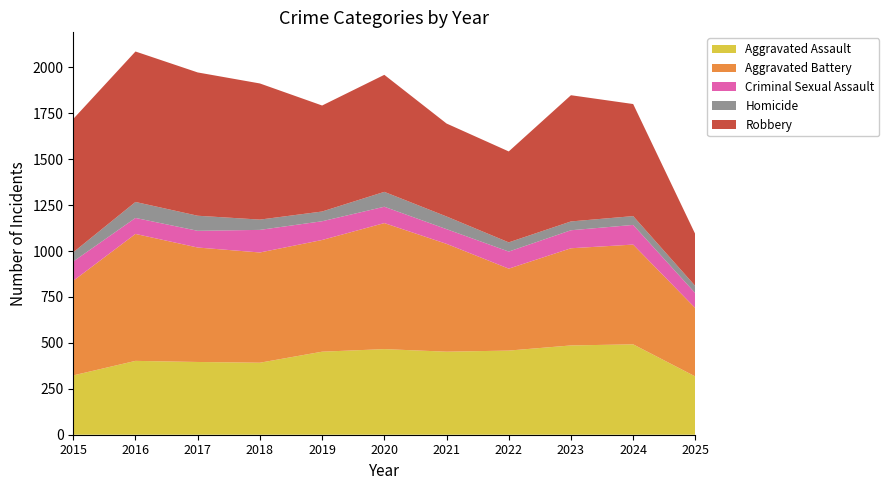

Reading right to left, what are all the values shown in this chart?

Aggravated Assault: 317	492	486	458	452	466	452	392	396	402	323
Aggravated Battery: 372	543	529	446	587	686	608	600	623	691	515
Criminal Sexual Assault: 81	107	98	93	80	89	102	123	91	87	105
Homicide: 39	48	48	50	69	81	53	56	82	87	50
Robbery: 282	610	687	495	506	637	577	741	780	819	726